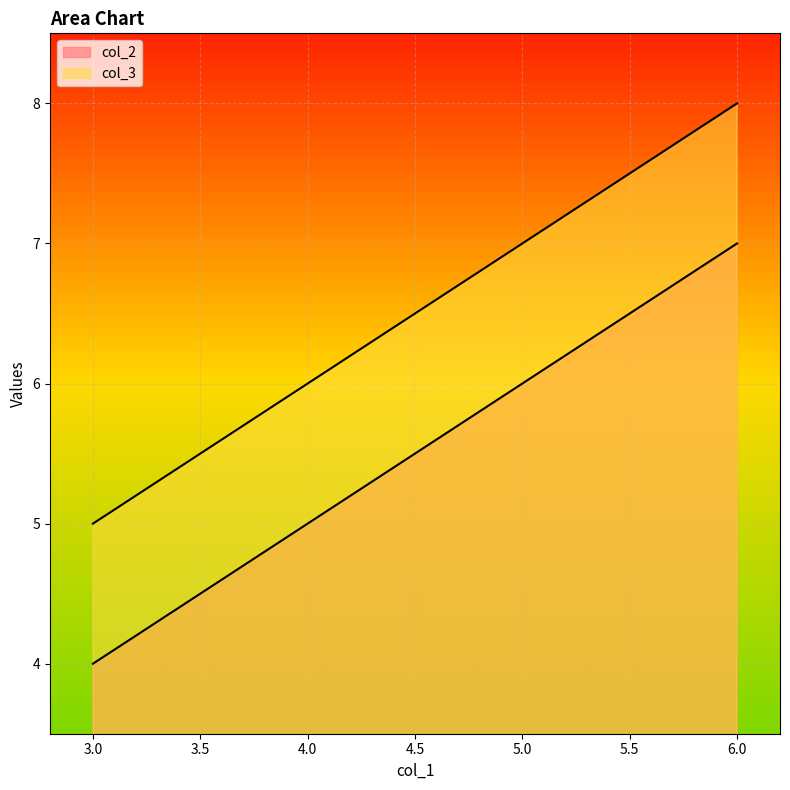

Which category has the lowest value across all series?

3